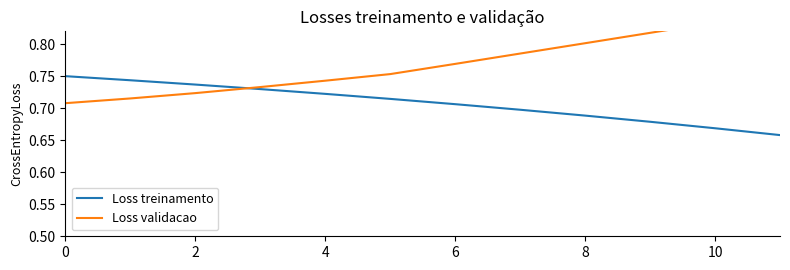

Which series has the widest spread of values?

Loss validacao